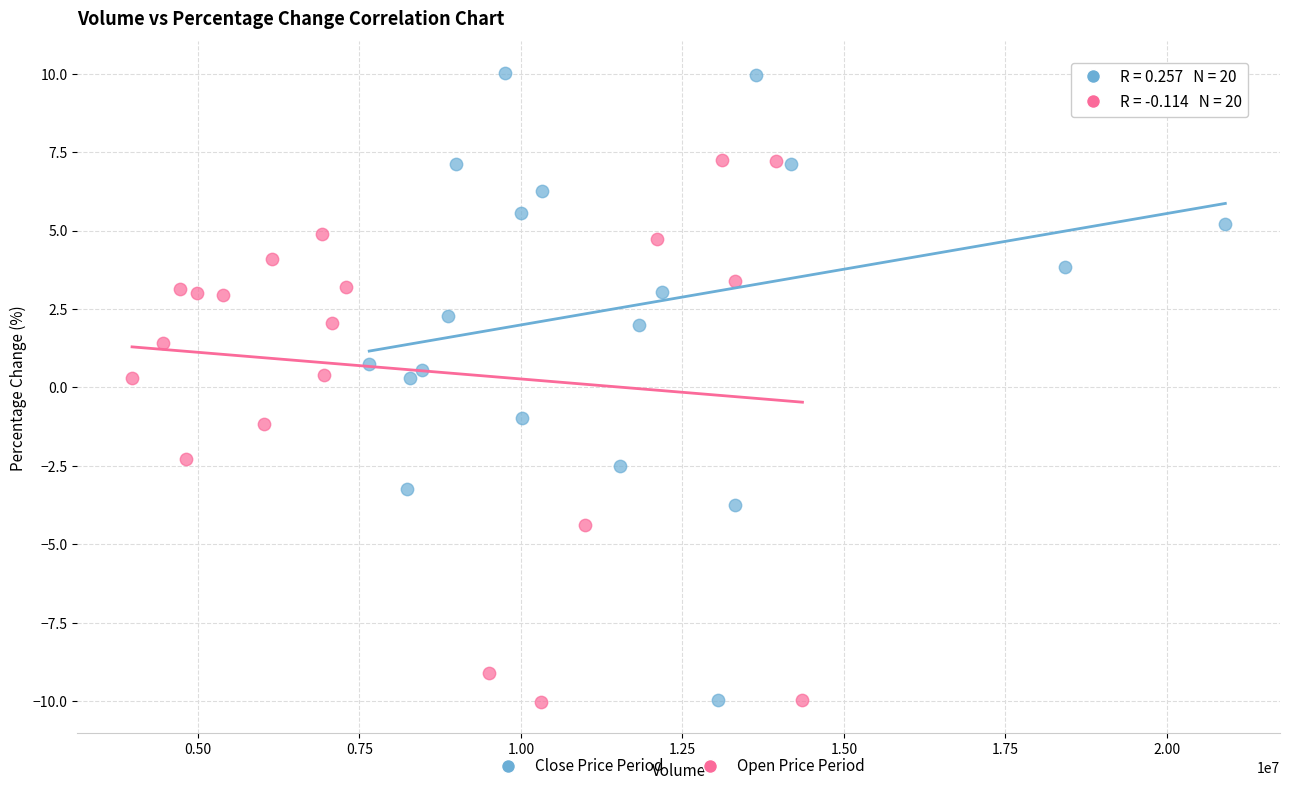

Which series contains the highest Y value?

Close Price Period